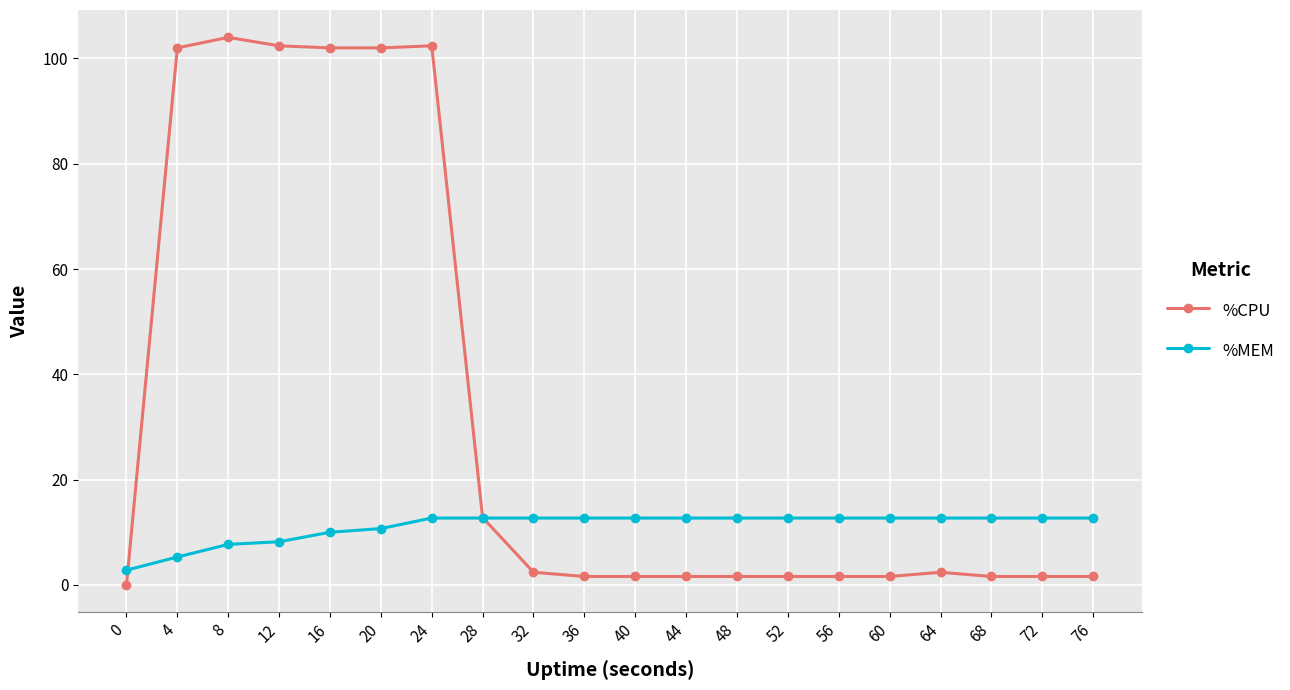

Which series has the largest range (max minus min)?

%CPU